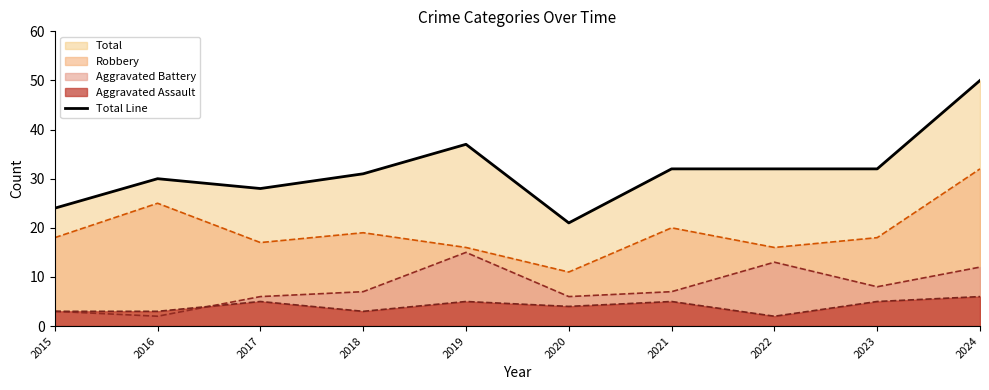

How many data points are less than 32?

5